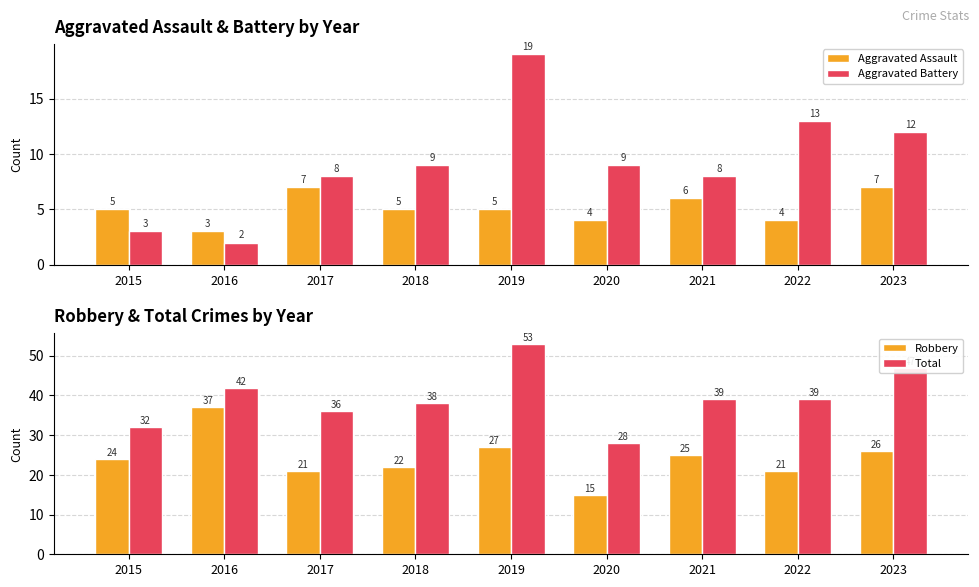

What is the sum of the Robbery values at 2019 and 2018?

49